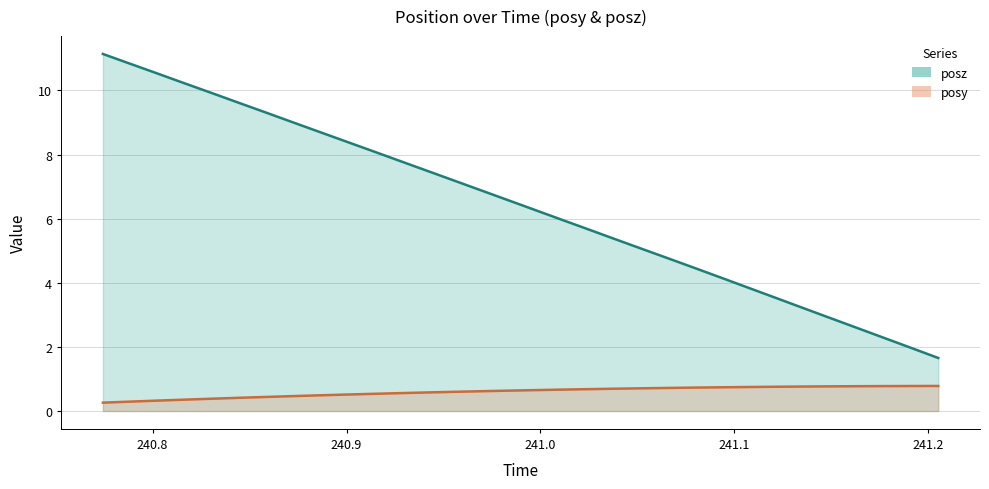

Rank the series by their maximum value, from lowest to highest.

posy, posz